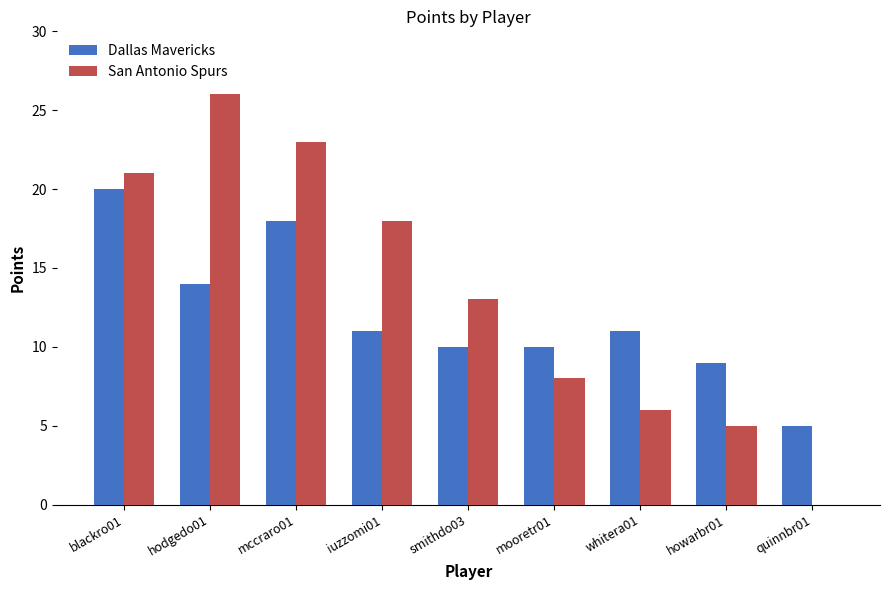

What is the total value across all series at howarbr01?

14